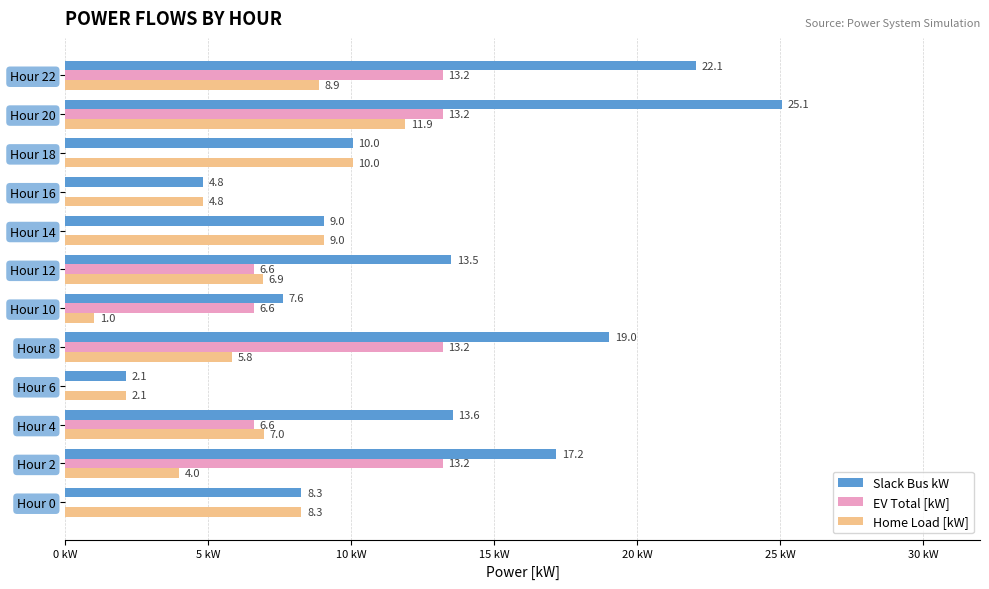

Where is Slack Bus kW nearest to the value 13?

Hour 12